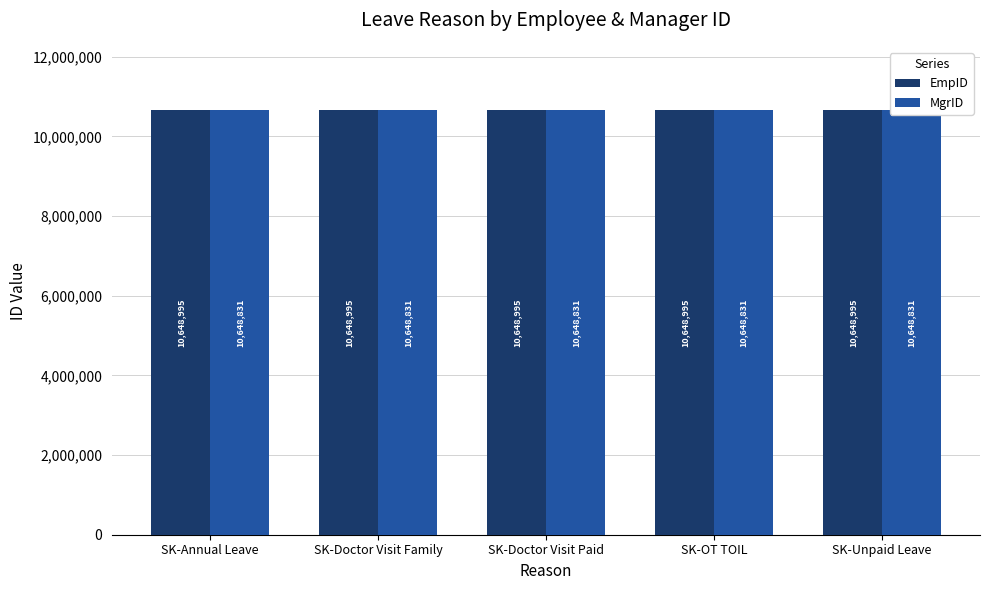

Which category has the highest value across all series?

SK-Annual Leave